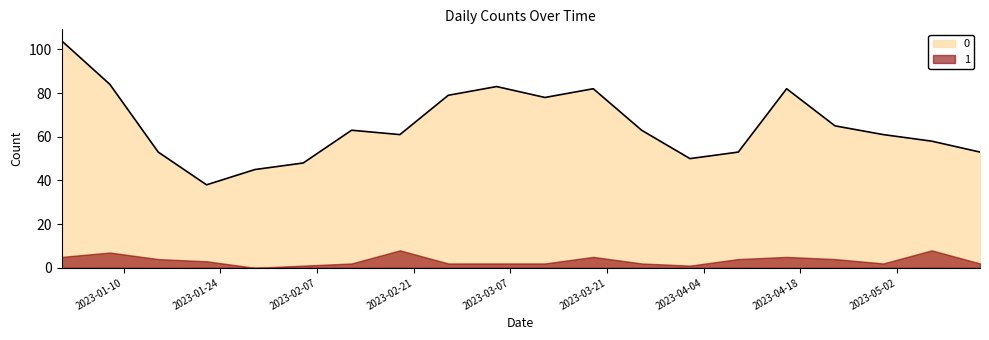

List the labels in order of value, largest first.

2023-01-01, 2023-01-08, 2023-03-05, 2023-03-19, 2023-04-16, 2023-02-26, 2023-03-12, 2023-04-23, 2023-02-12, 2023-03-26, 2023-02-19, 2023-04-30, 2023-05-07, 2023-01-15, 2023-04-09, 2023-05-14, 2023-04-02, 2023-02-05, 2023-01-29, 2023-01-22